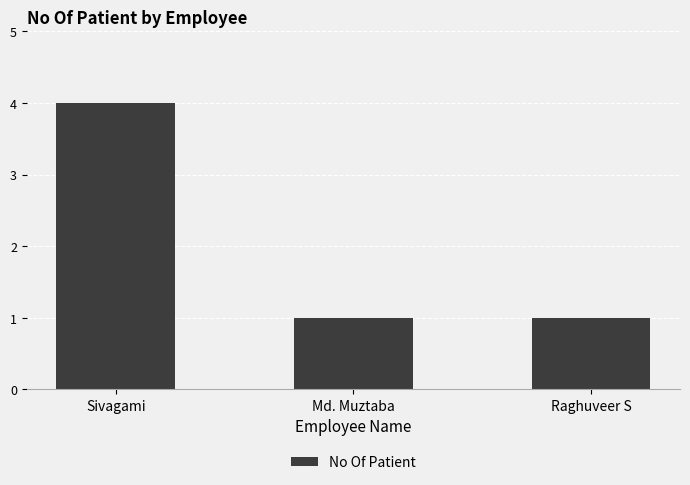

Is it true that the value at Sivagami is 4?

True